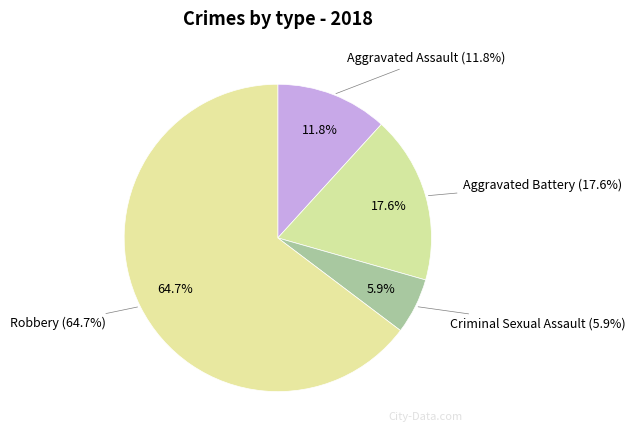

Is it true that Aggravated Battery is 18% of the pie?

True